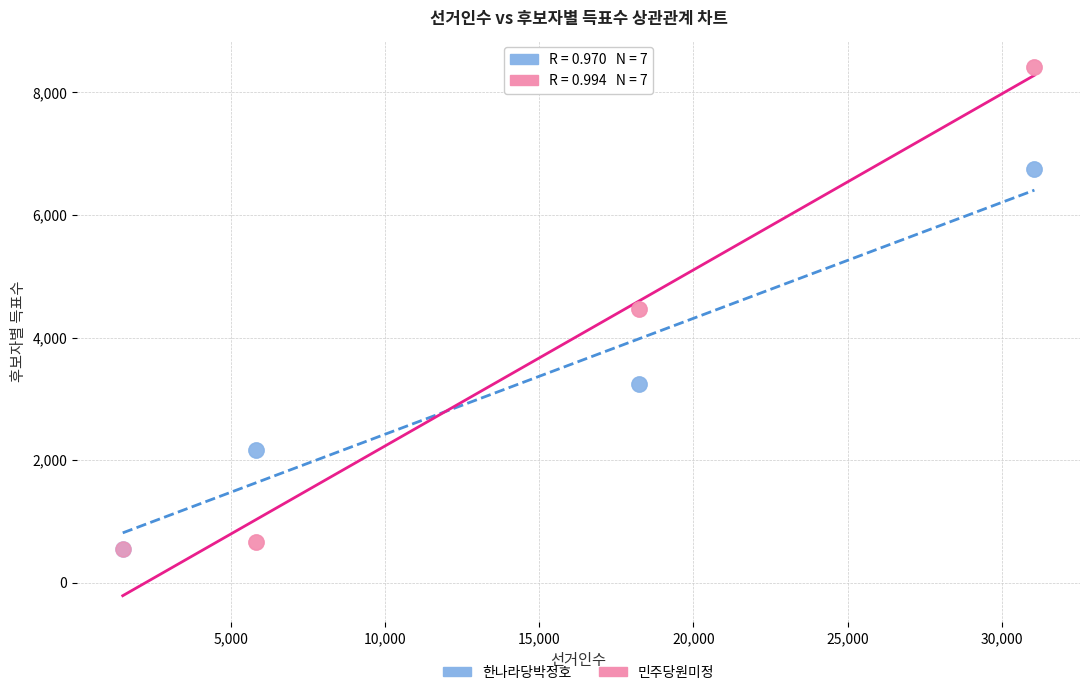

What are all the series names shown in the legend?

한나라당박정호, 민주당원미정